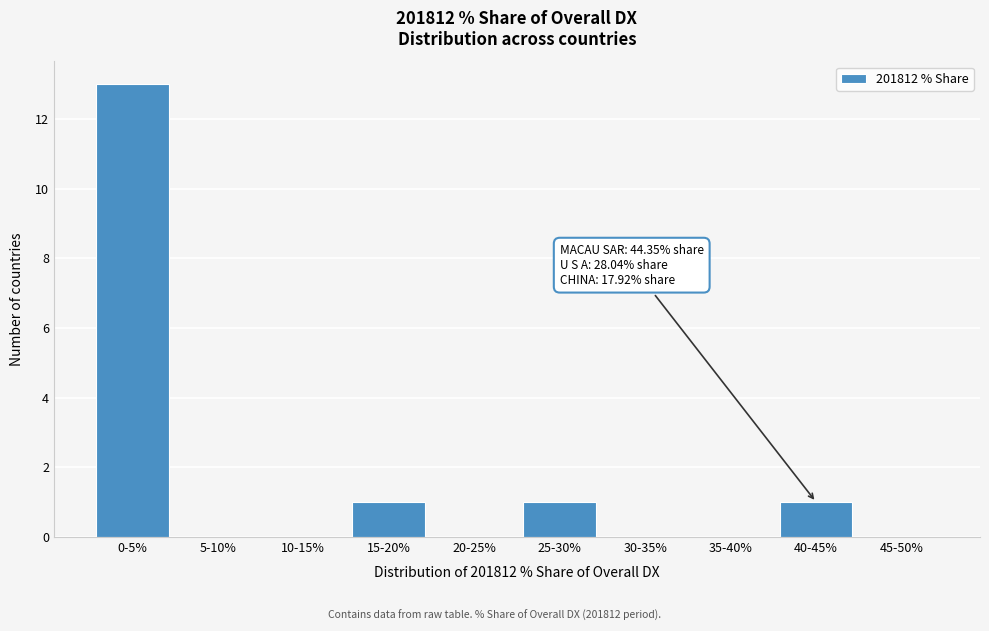

Reading left to right, extract all data points from this chart.

0-5%=13	5-10%=0	10-15%=0	15-20%=1	20-25%=0	25-30%=1	30-35%=0	35-40%=0	40-45%=1	45-50%=0